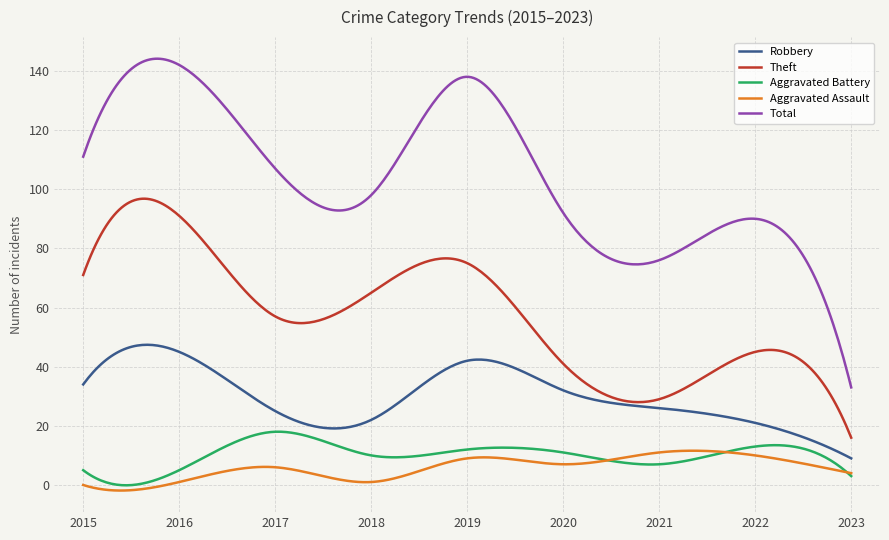

What is the greatest value displayed?

144.1